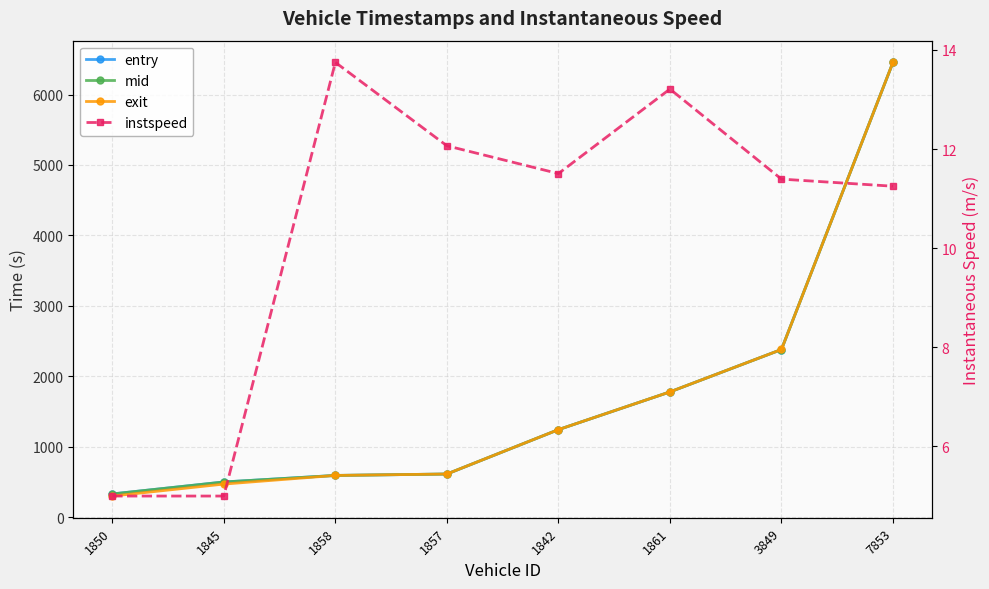

How many intersections are there between exit and entry?

1